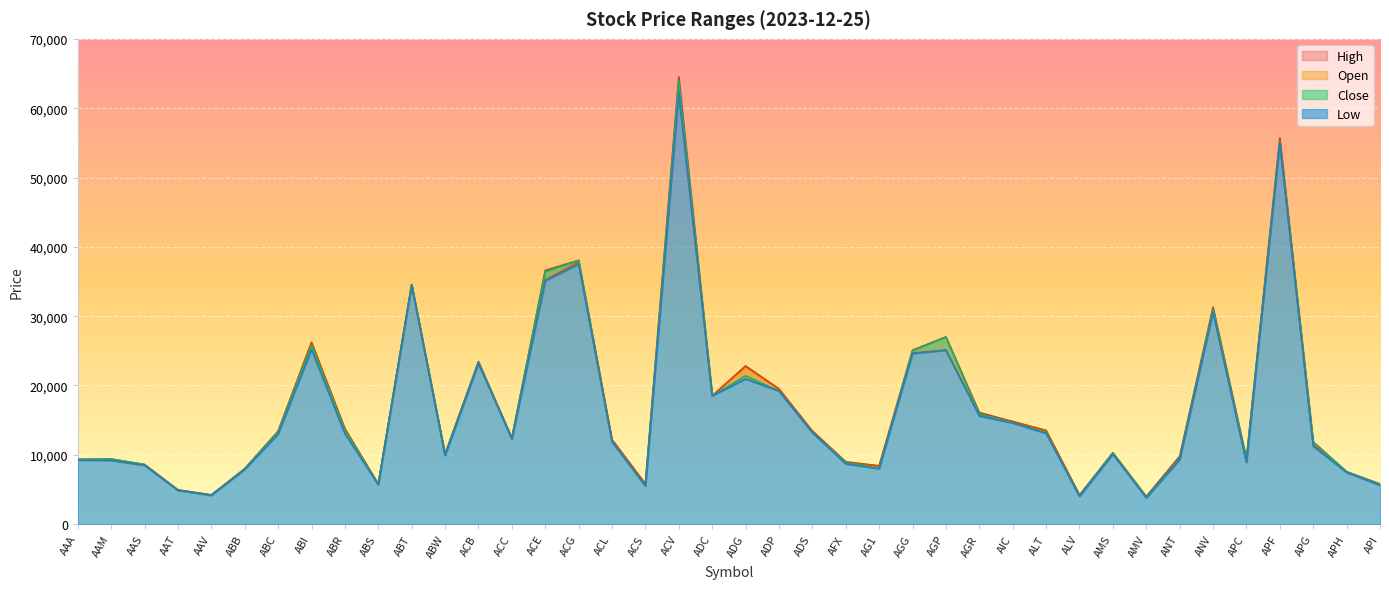

Rank the series at ACV from highest to lowest value.

High, Close, Low, Open